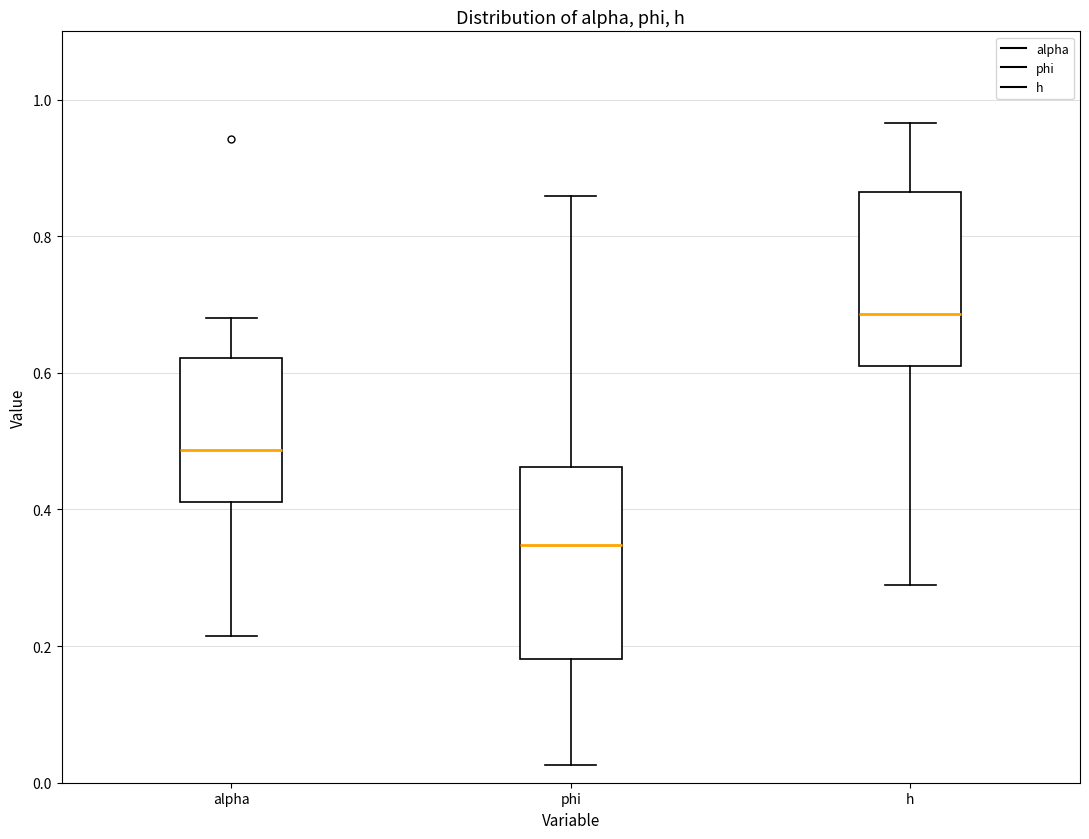

Where does the median line of the box for phi sit on the y-axis? The values are not printed on the chart, so give them approximately, as read against the axis.

0.34